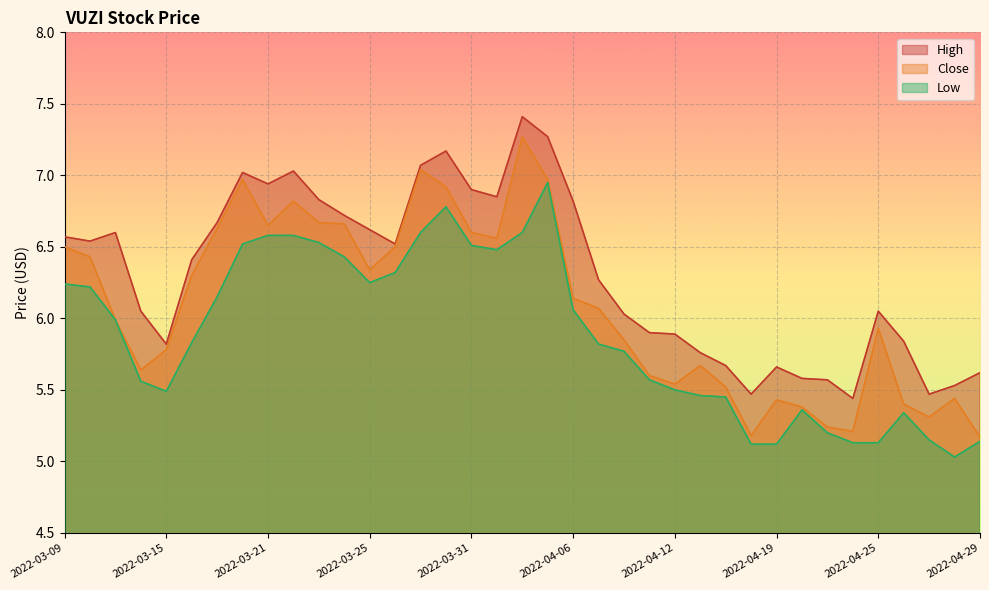

Rank the categories by Low value from highest to lowest.

2022-04-05, 2022-03-30, 2022-03-29, 2022-04-04, 2022-03-21, 2022-03-22, 2022-03-23, 2022-03-18, 2022-03-31, 2022-04-01, 2022-03-24, 2022-03-28, 2022-03-25, 2022-03-09, 2022-03-10, 2022-03-17, 2022-04-06, 2022-03-11, 2022-03-16, 2022-04-07, 2022-04-08, 2022-04-11, 2022-03-14, 2022-04-12, 2022-03-15, 2022-04-13, 2022-04-14, 2022-04-20, 2022-04-26, 2022-04-21, 2022-04-27, 2022-04-29, 2022-04-22, 2022-04-25, 2022-04-18, 2022-04-19, 2022-04-28